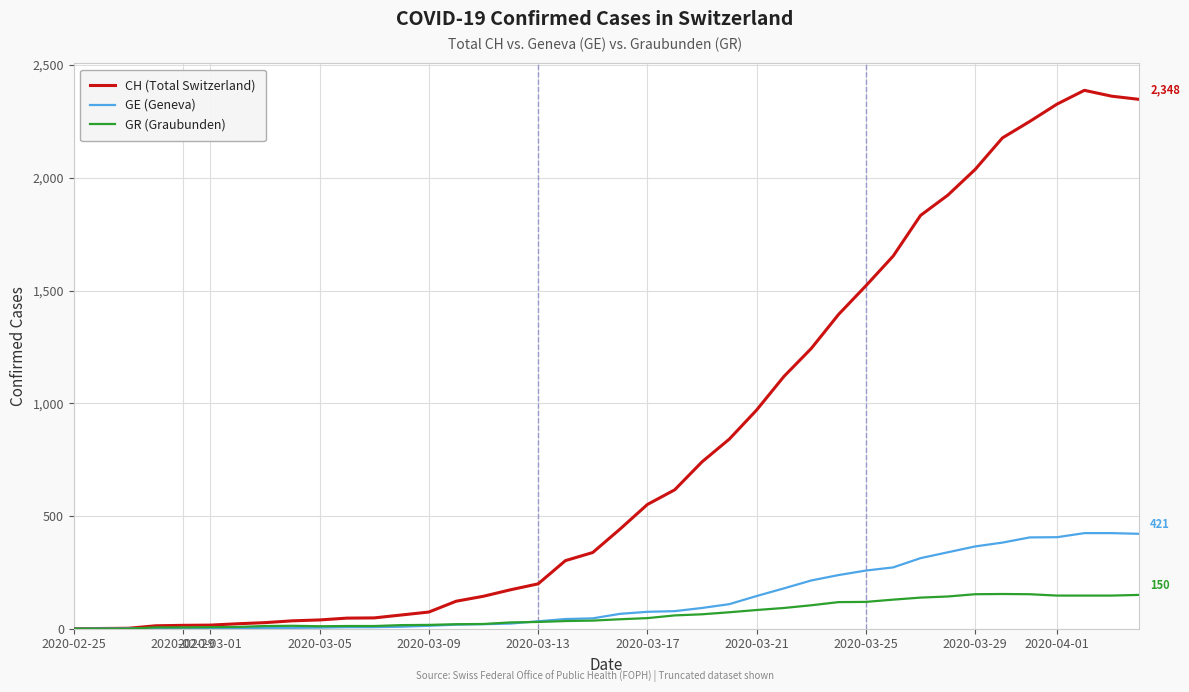

Which series has the largest total across all categories?

CH (Total Switzerland)